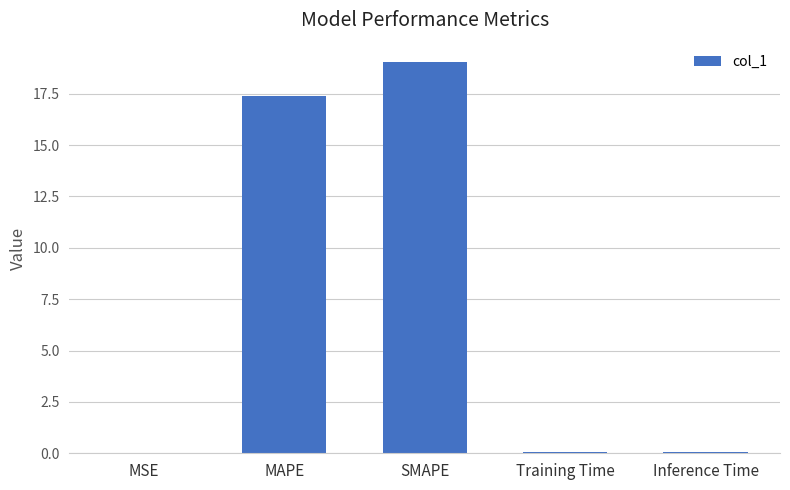

What is the sum of all values?

36.6